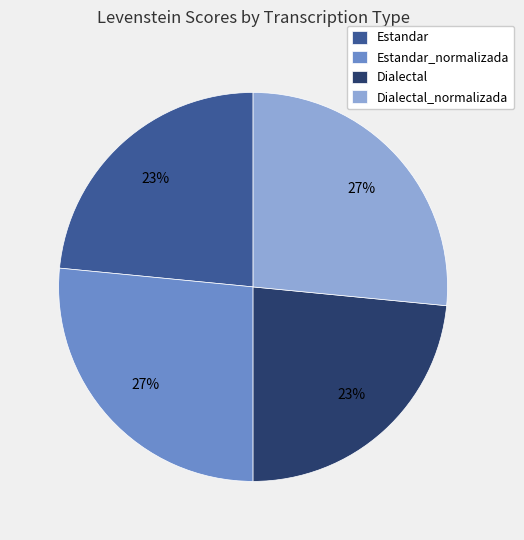

What is the ratio of the value at Dialectal to the value at Dialectal_normalizada?

0.9